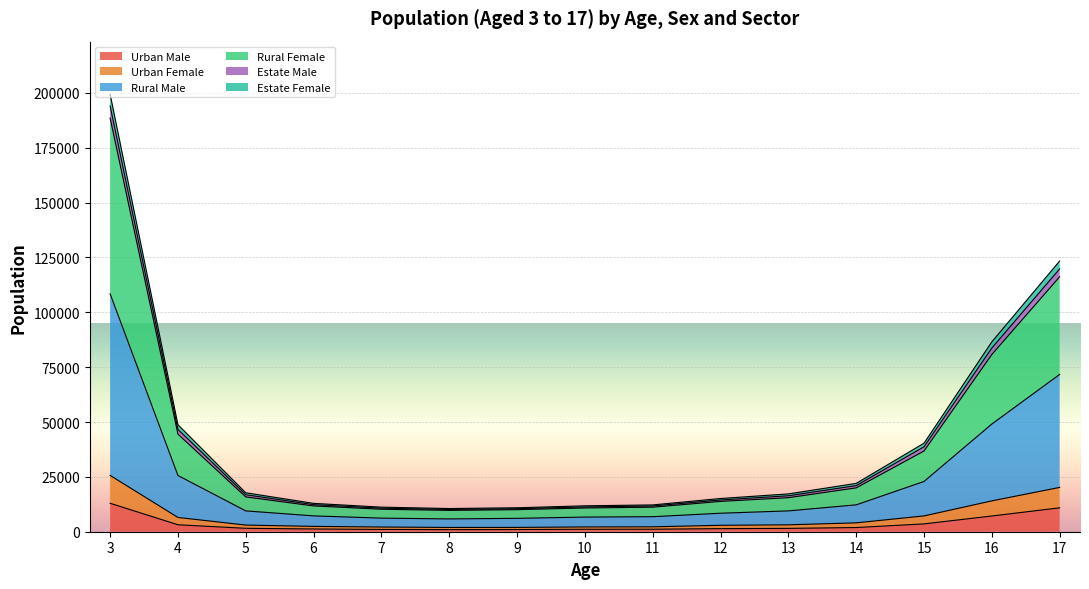

At which category is the sum across all series the highest?

3